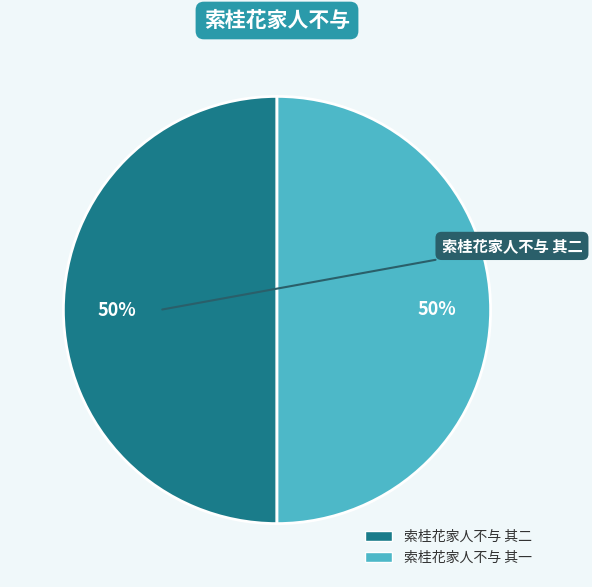

What percentage is the 索桂花家人不与 其二 slice, to the nearest percent?

50%